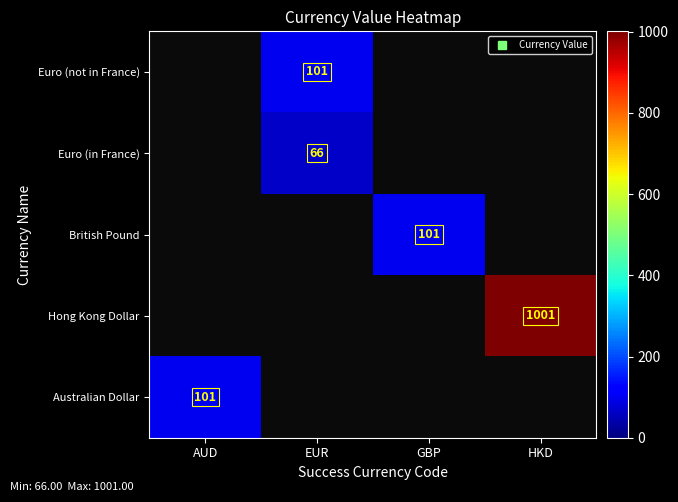

How many values in Euro (not in France) are above zero?

1